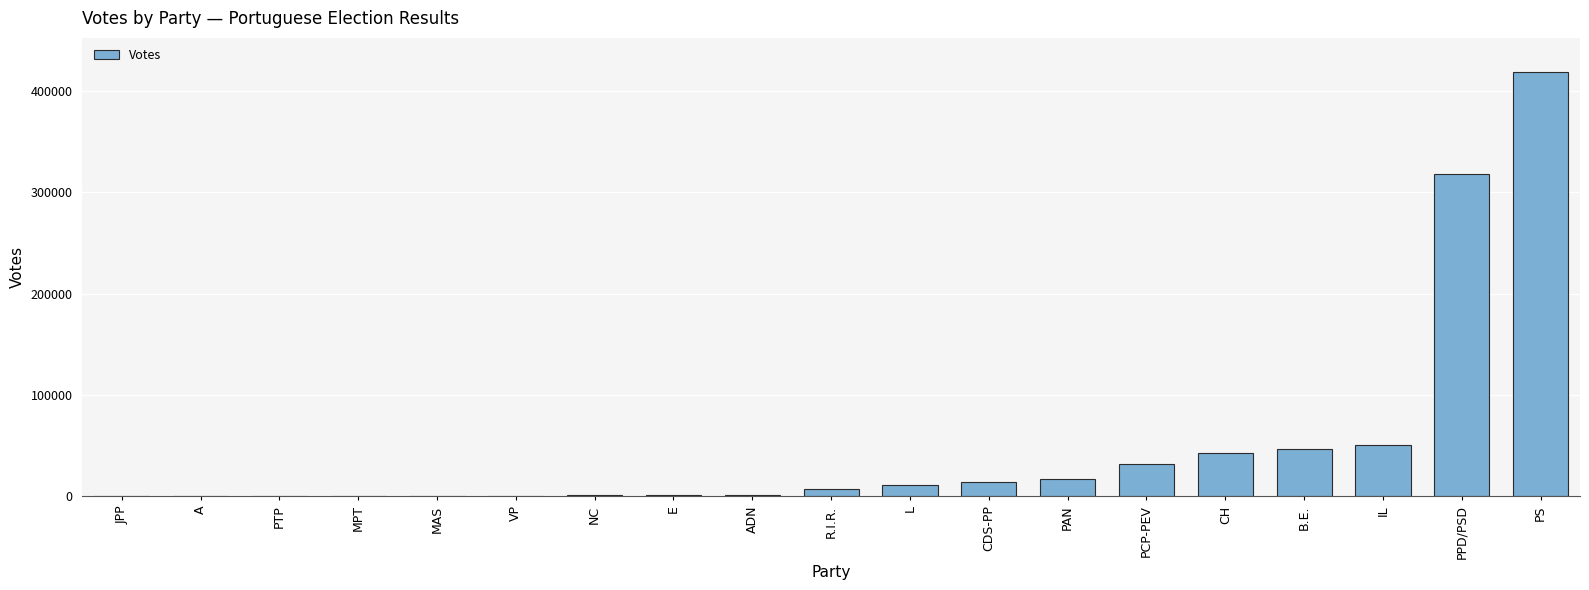

The value at CH is 62725. True or false?

False